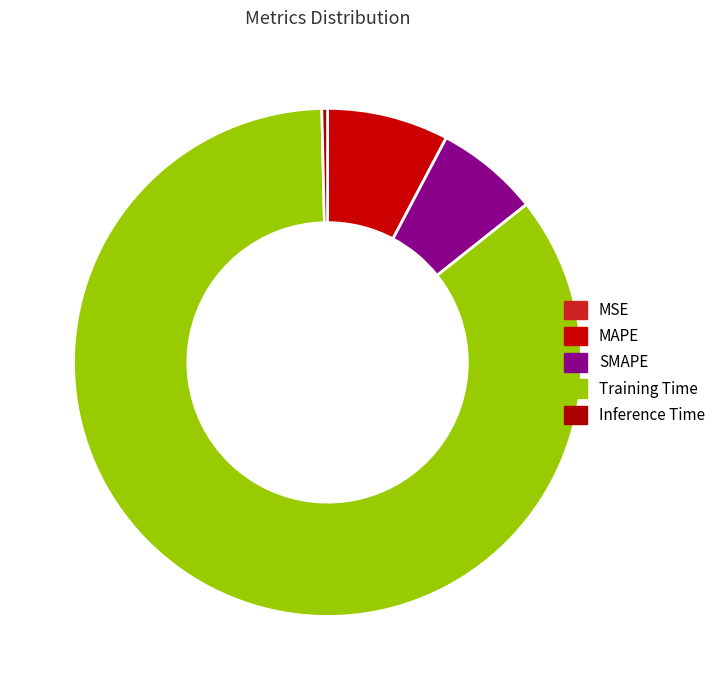

Which has a higher value, Training Time or SMAPE?

Training Time